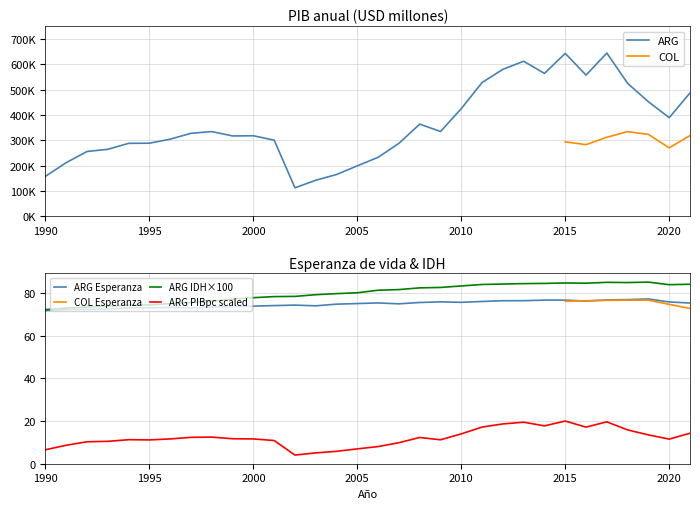

Rank the categories by ARG_Esperanza value from lowest to highest.

1990, 1991, 1992, 1993, 1997, 1995, 1994, 1996, 1998, 1999, 2000, 2003, 2001, 2002, 2004, 2007, 2005, 2021, 2006, 2008, 2010, 2020, 2009, 2011, 2016, 2012, 2013, 2014, 2015, 2017, 2018, 2019